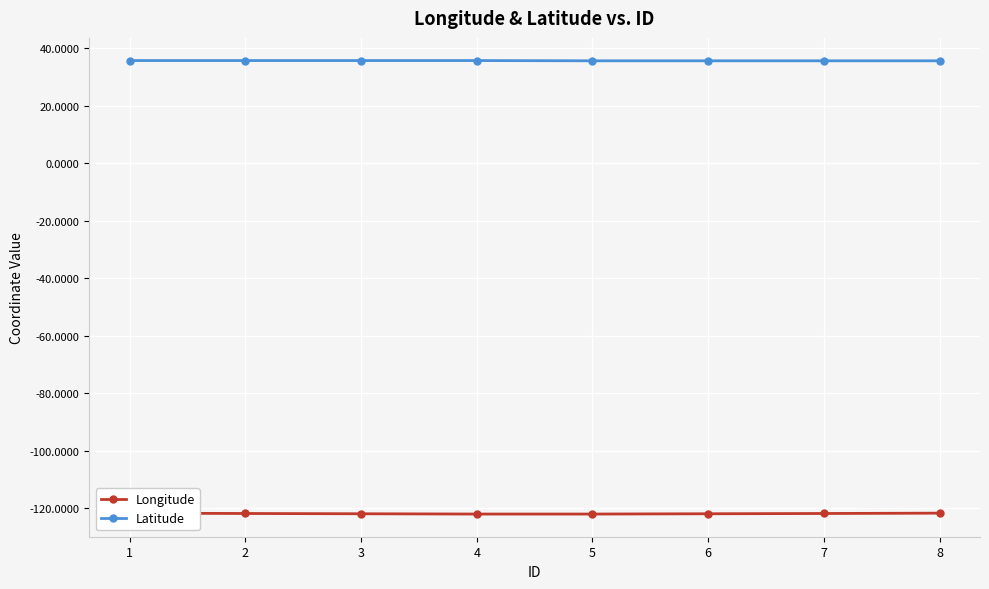

Rank the series by their average value, from highest to lowest.

Latitude, Longitude